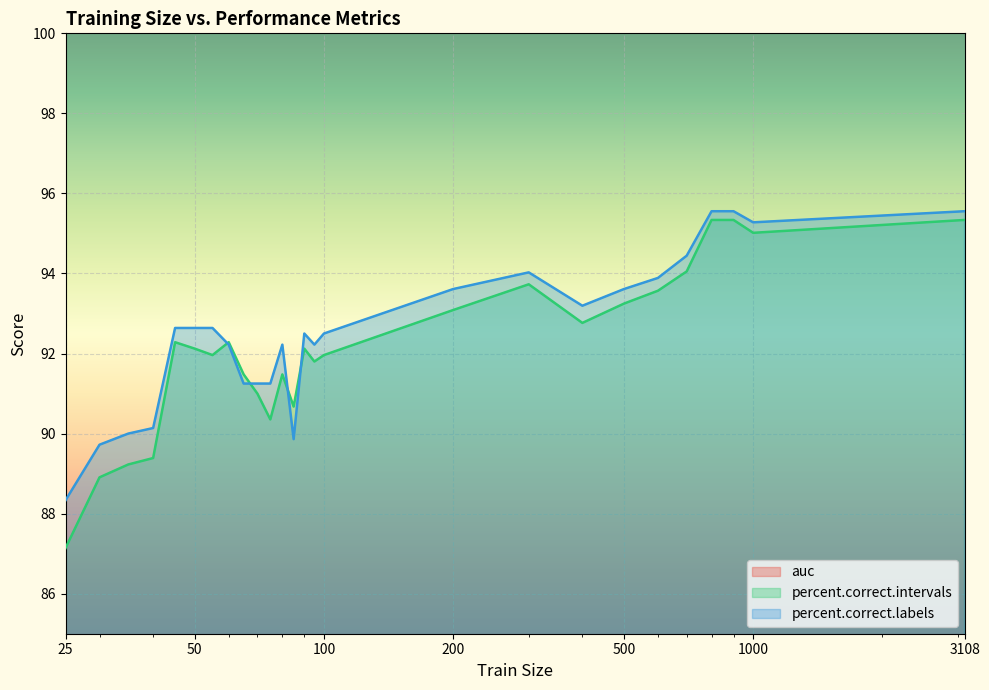

The value of percent.correct.labels at 90 is 92.5. True or false?

True